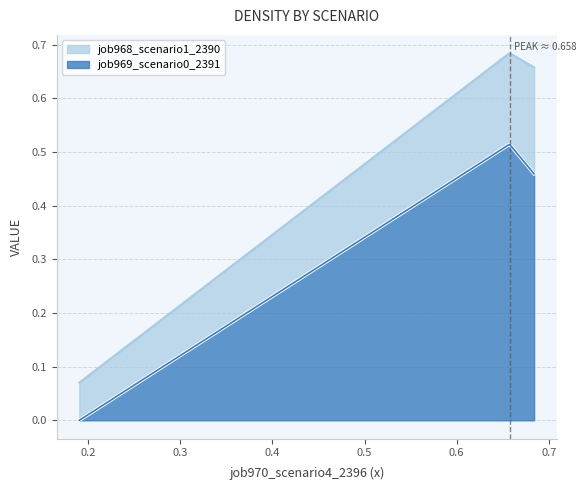

What is the difference between the maximum and minimum values in the job968_scenario1_2390 series?

0.6